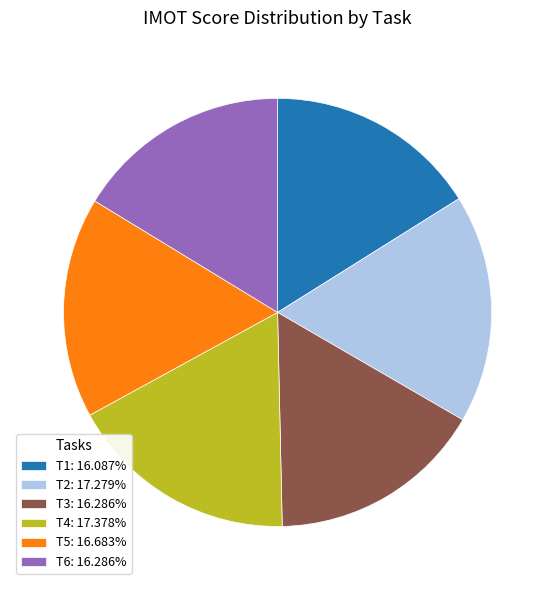

How many slices are in this pie chart?

6